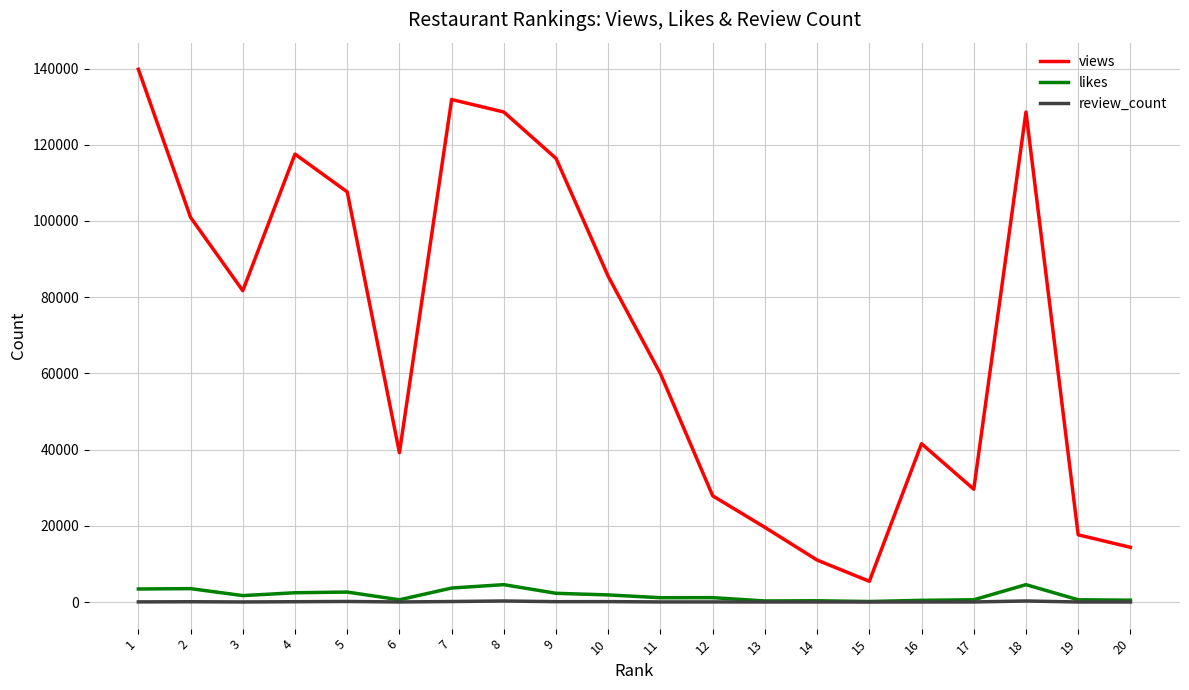

How many distinct data groups are displayed?

3